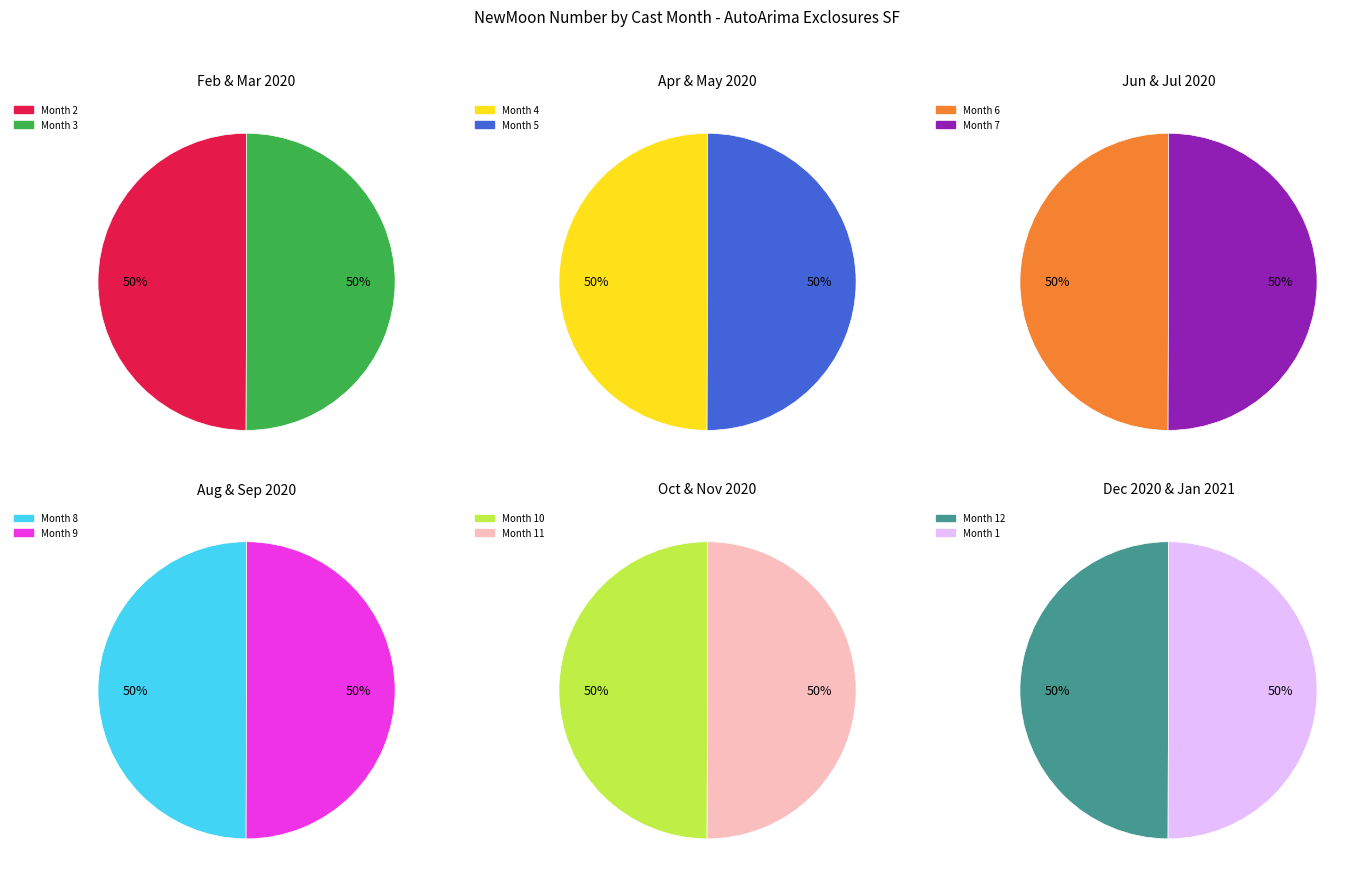

To the nearest percent, what portion does 11 represent?

8%